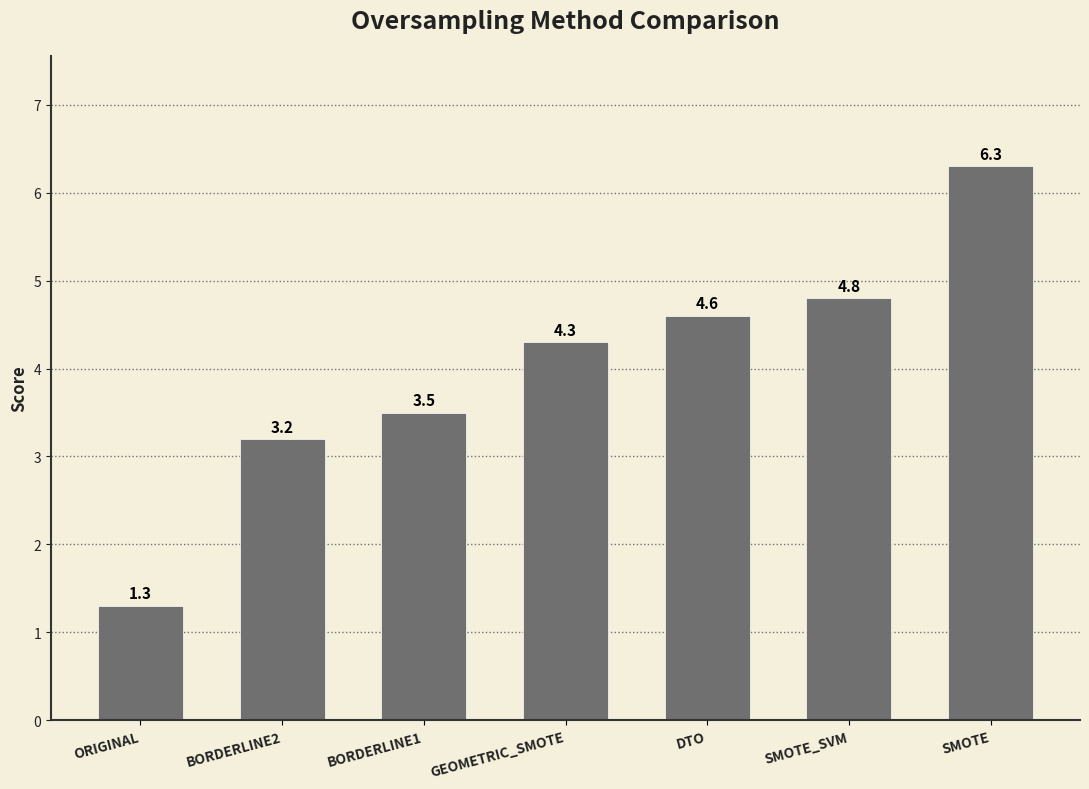

What is the value of the 5th bar from the left?

4.6